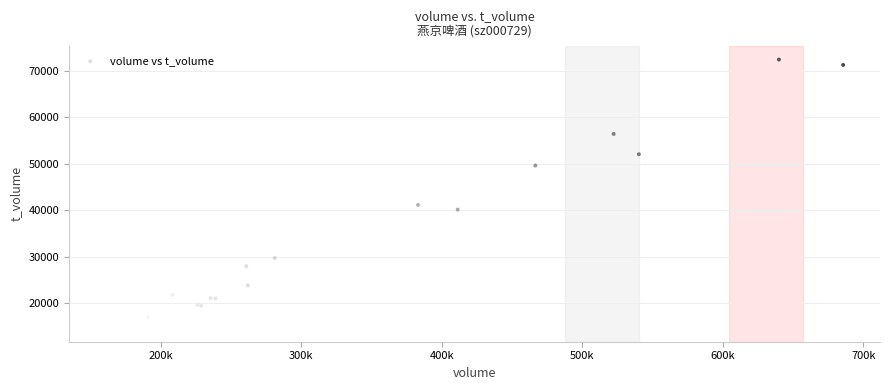

What Y value in the scatter plot is closest to 43499?

41134